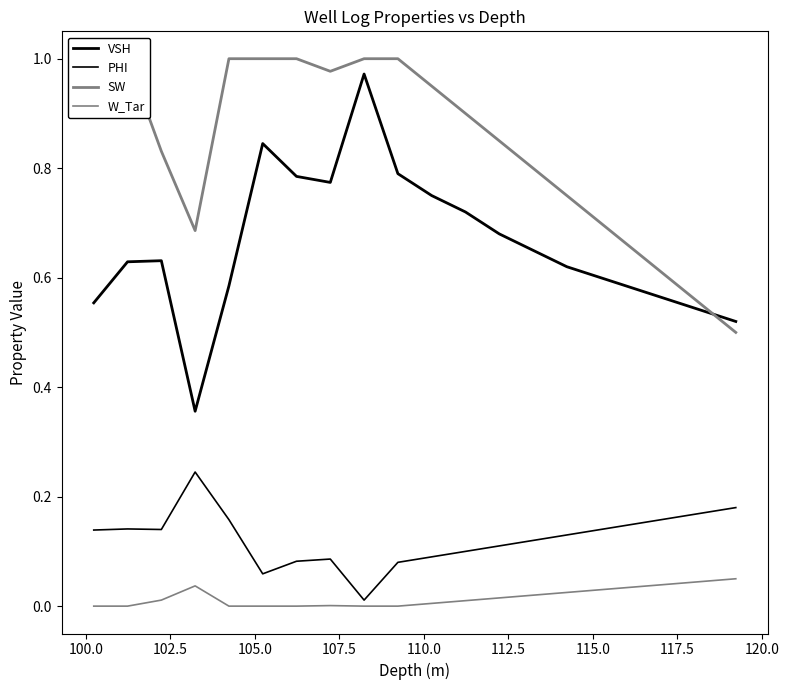

What are all the series names shown in the legend?

VSH, PHI, SW, W_Tar